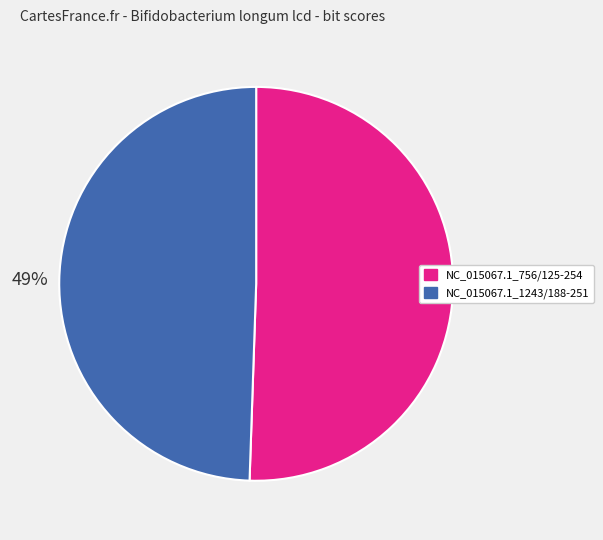

Between NC_015067.1_1243/188-251 and NC_015067.1_756/125-254, which is larger?

NC_015067.1_756/125-254